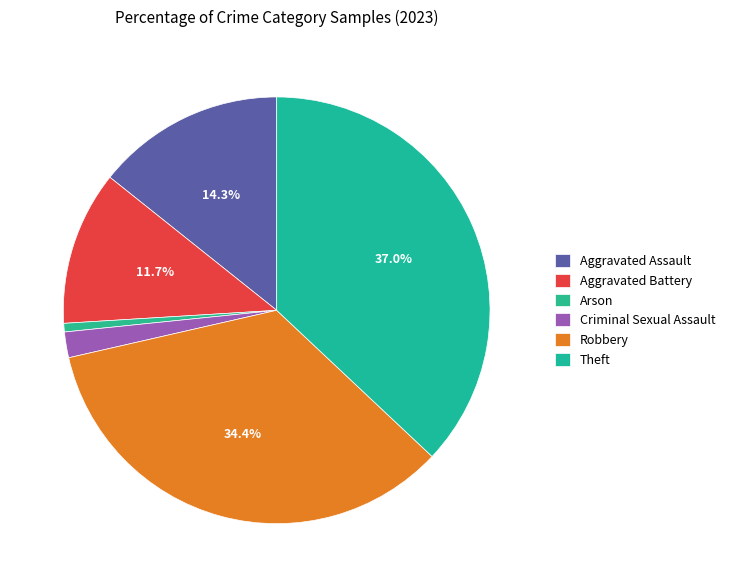

Which slice is the smallest?

Arson